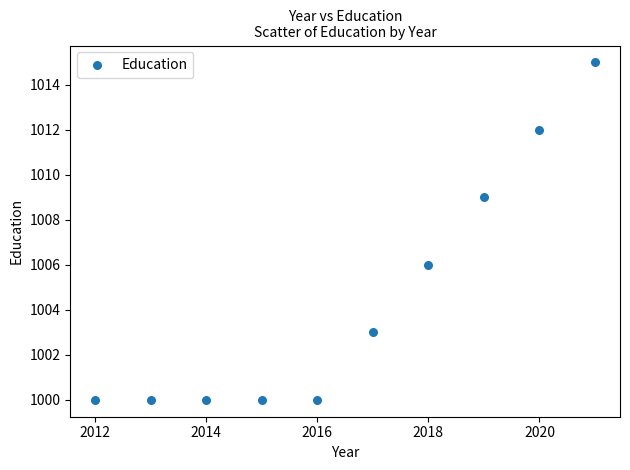

What is the average X value?

2016